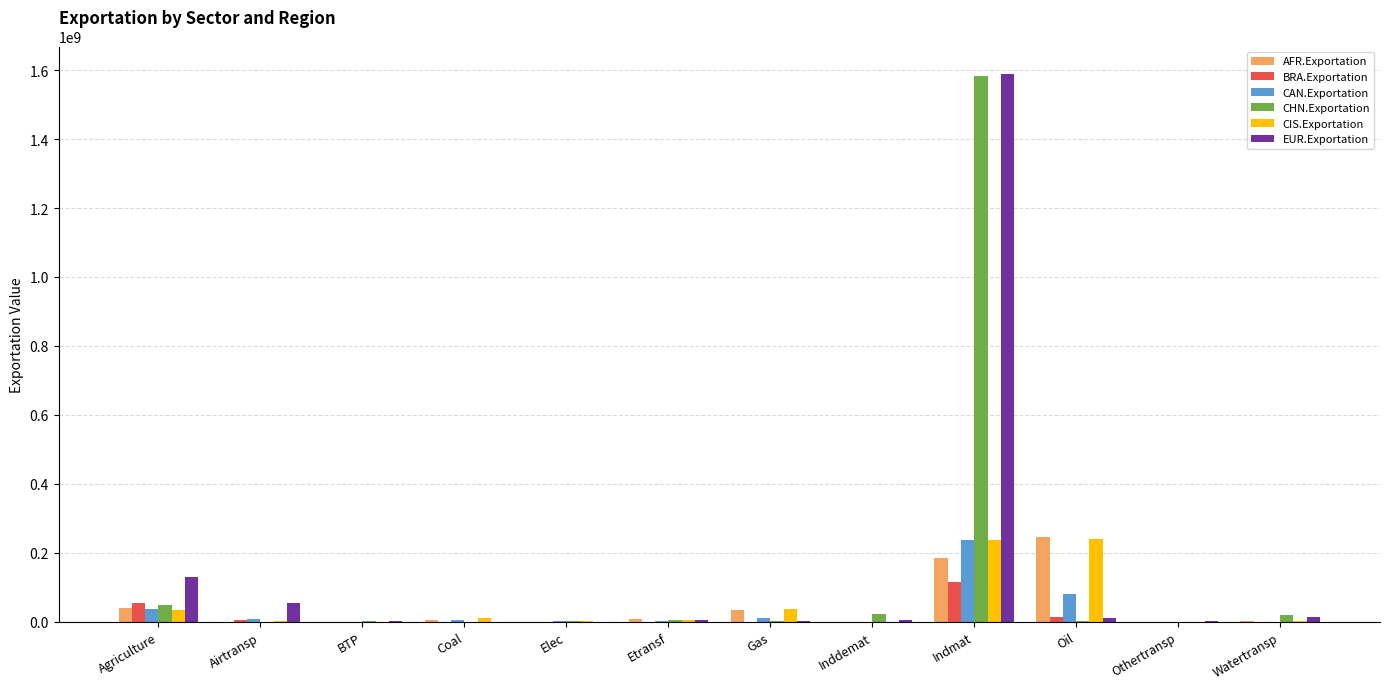

Is the value of CHN.Exportation at Watertransp greater than the value of CIS.Exportation at Indmat?

No